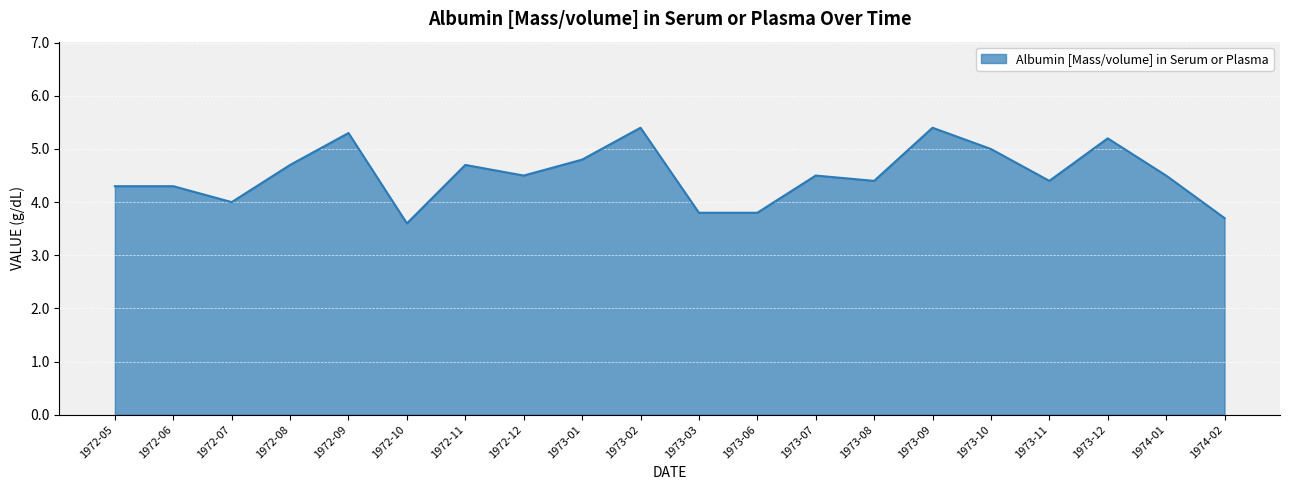

Which label corresponds to the smallest value in the chart?

1972-10